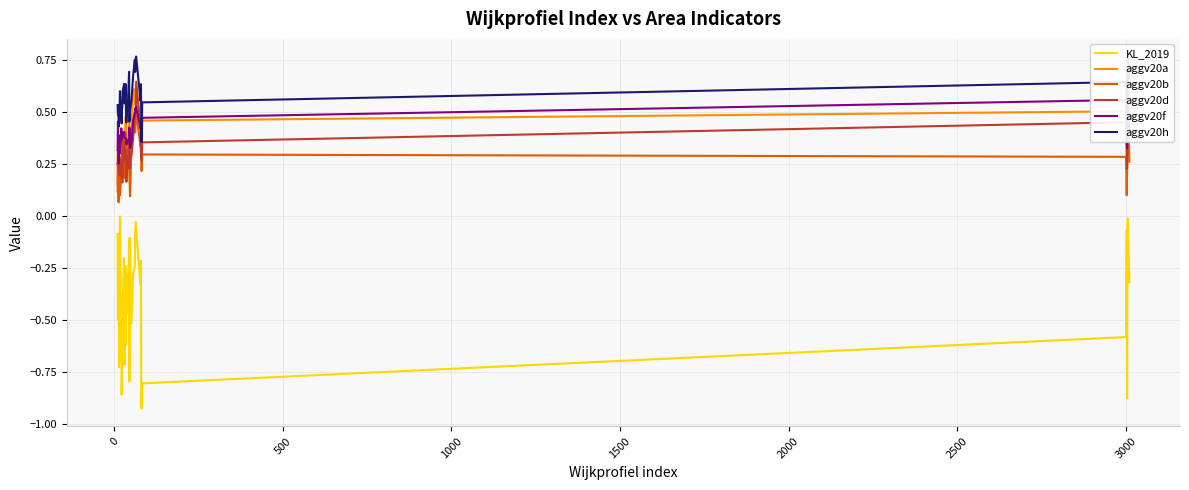

True or false: aggv20d and aggv20h cross at least once.

False